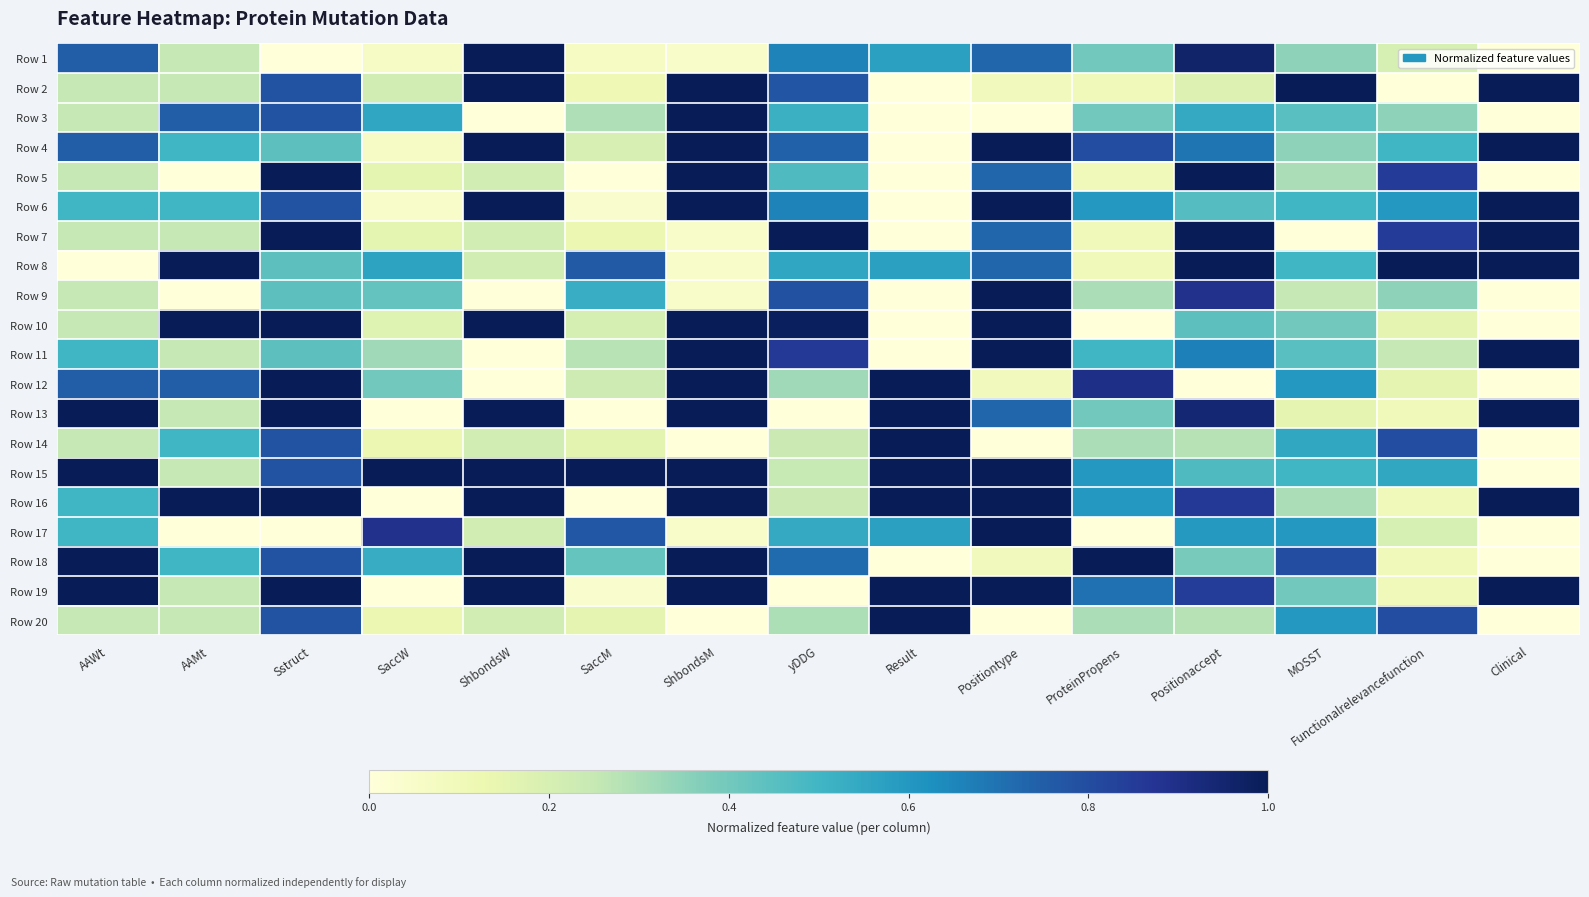

What is the greatest value displayed?

1.0